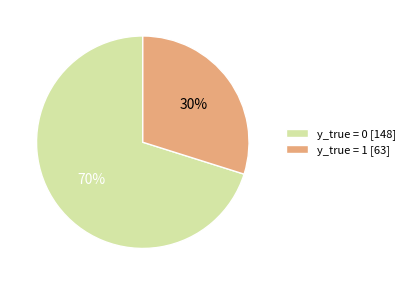

What is the ratio of the value at y_true = 0 [148] to the value at y_true = 1 [63]?

2.3